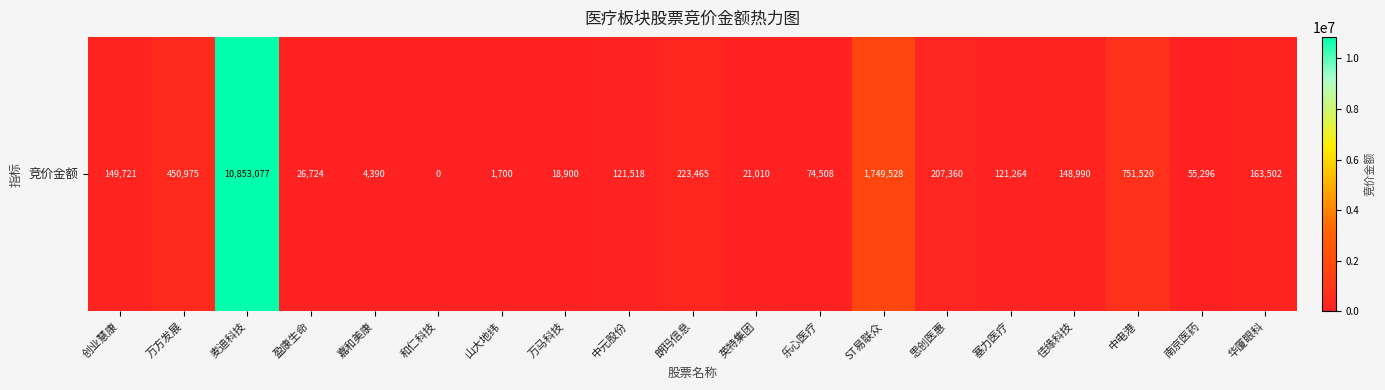

How many series are shown in this chart?

1